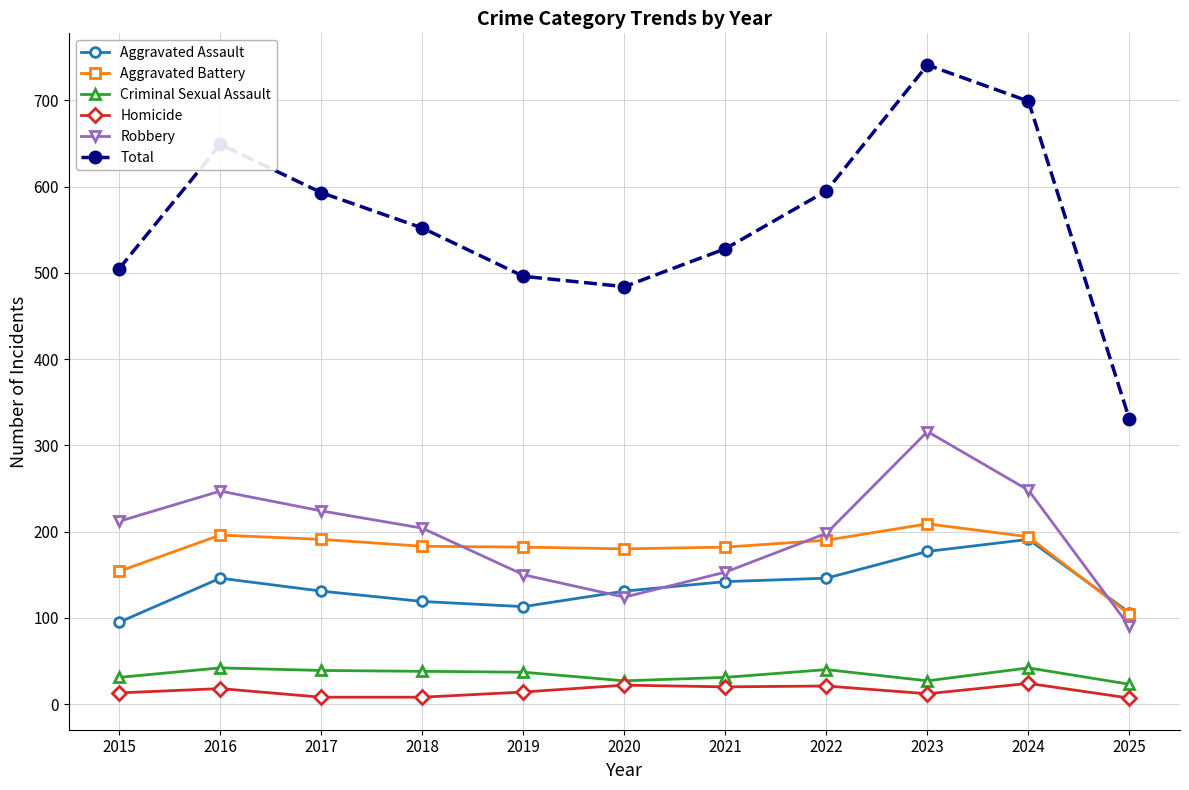

The value of Homicide at 2021 is 20. True or false?

True